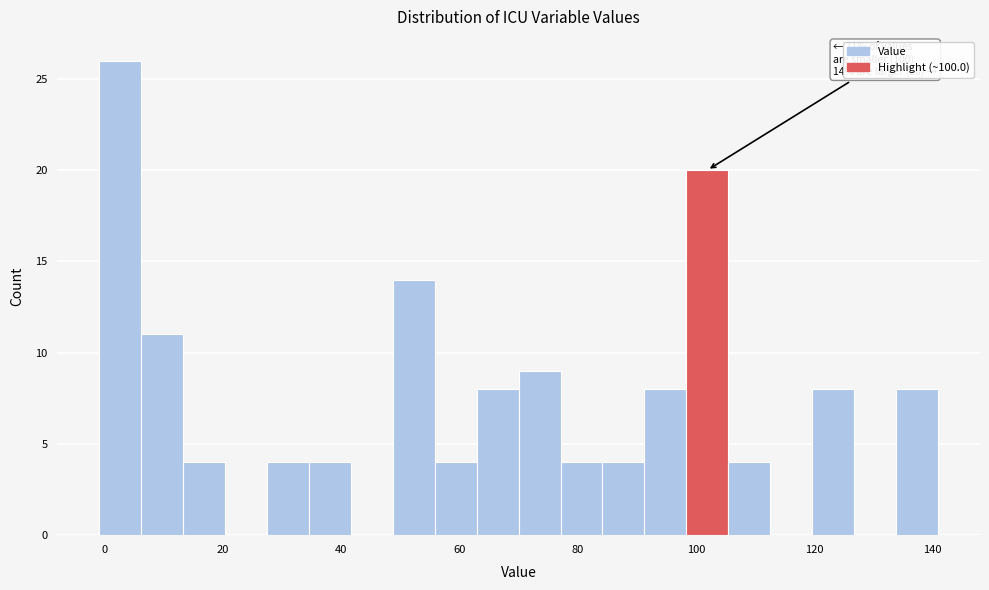

Around what value on the x-axis is the tallest bar? Give the approximate position of its centre, as read against the axis.

2